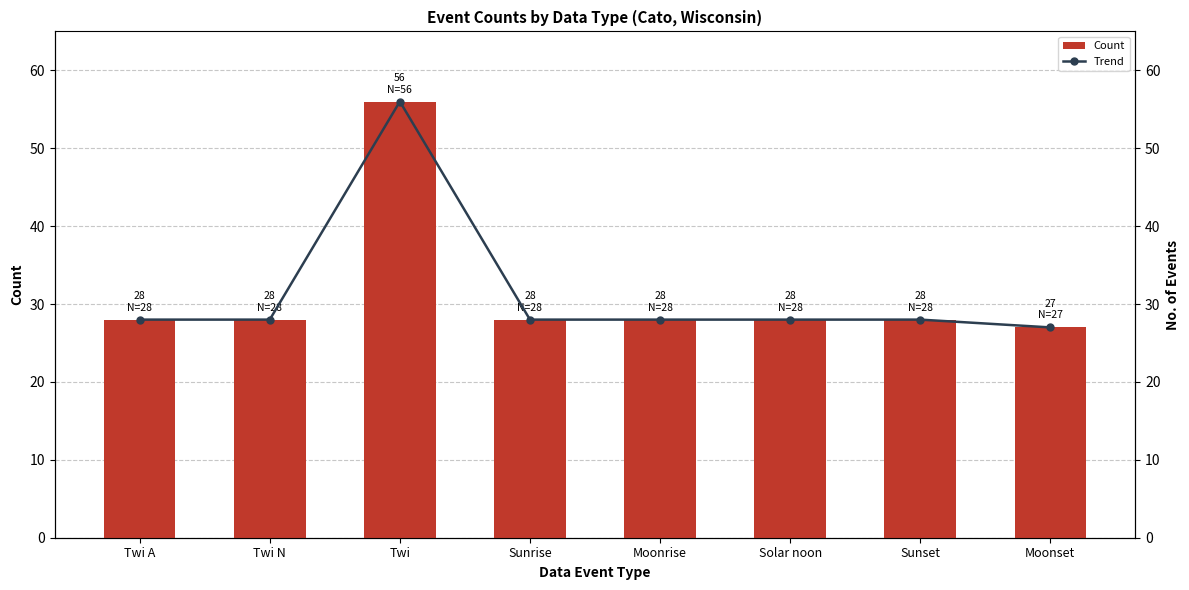

How many data points in Trend are less than 28?

1